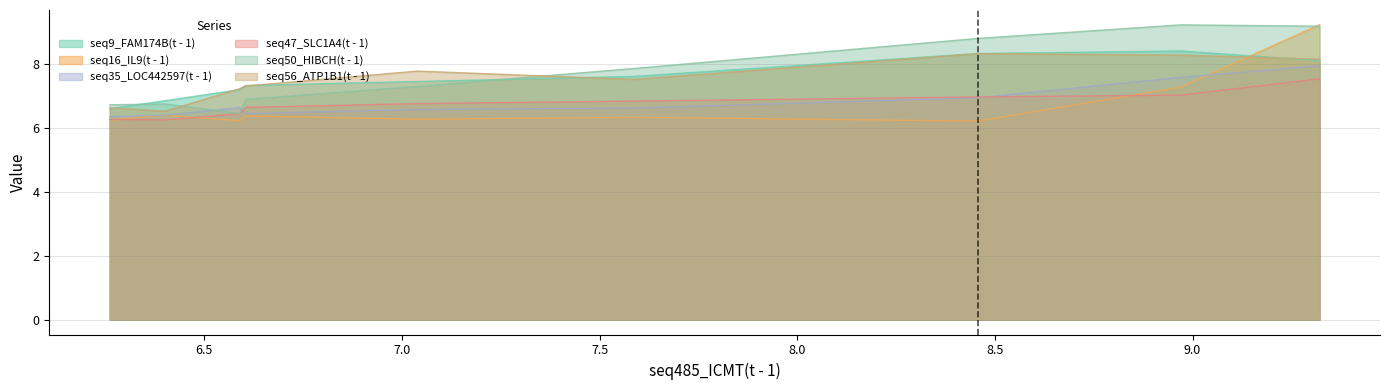

What is the difference between the seq35_LOC442597(t - 1) values at 8.457 and 6.589?

0.3